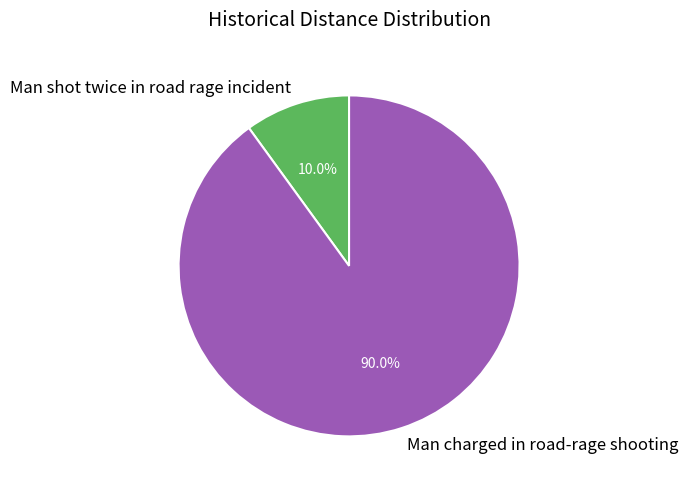

Rank the categories by value from lowest to highest.

Man shot twice in road rage incident, Man charged in road-rage shooting